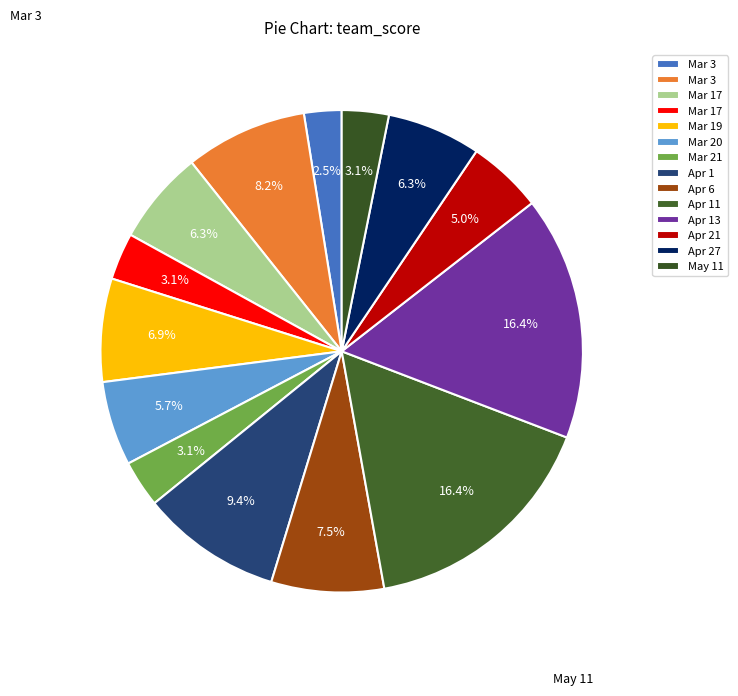

How many slices are in this pie chart?

14